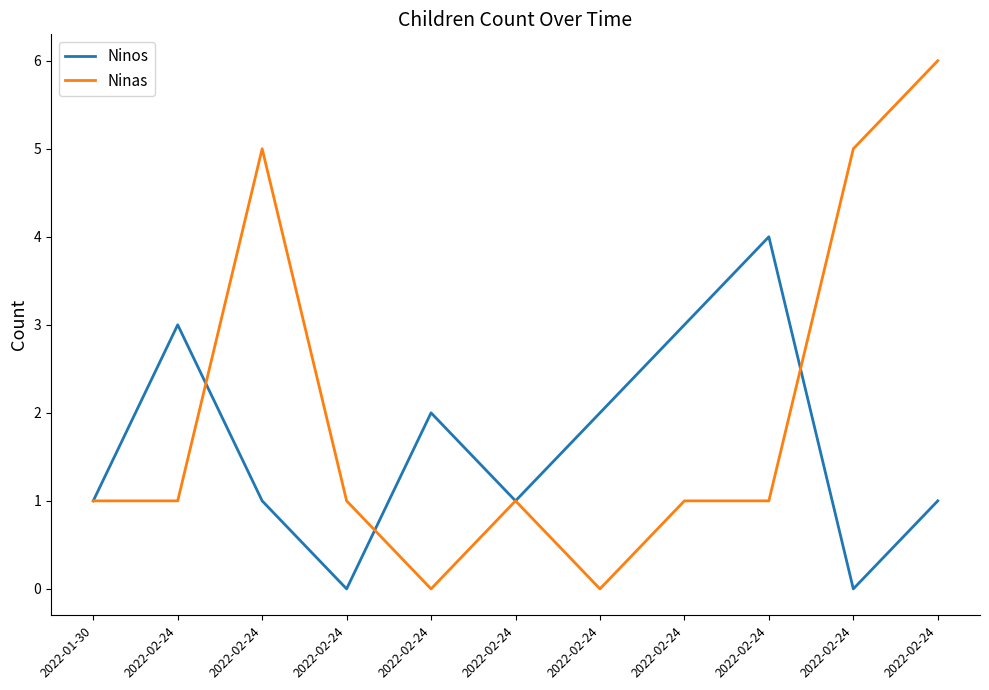

What are all the series names shown in the legend?

Ninos, Ninas